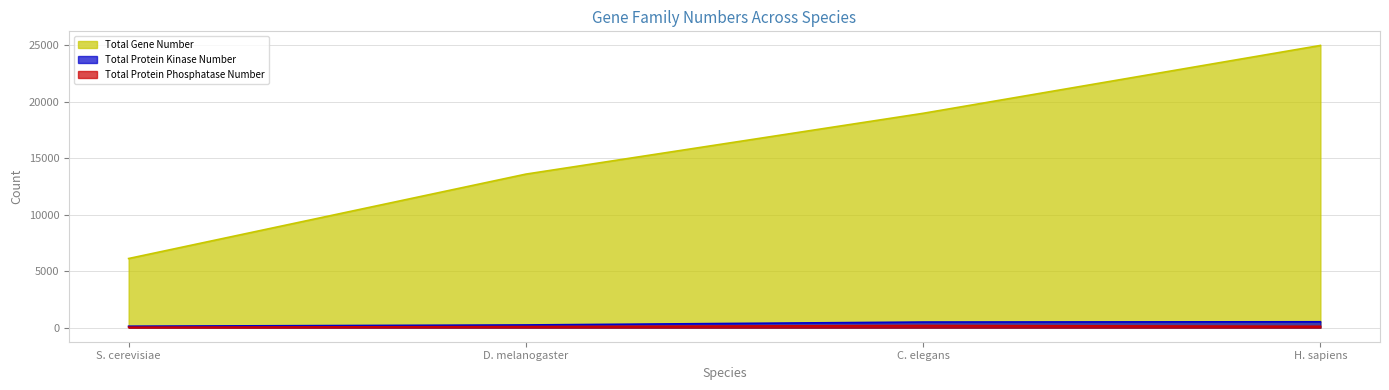

What is the total value across all series at S. cerevisiae?

6283